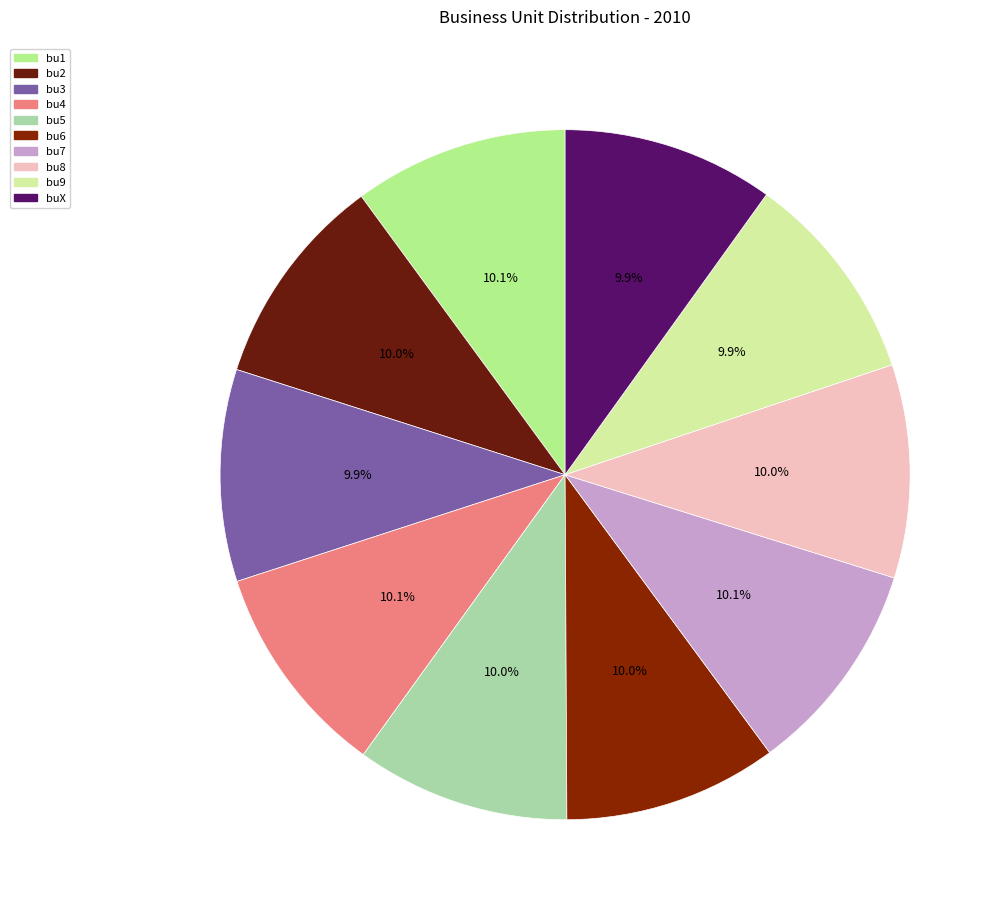

Is buX the majority of the pie?

No